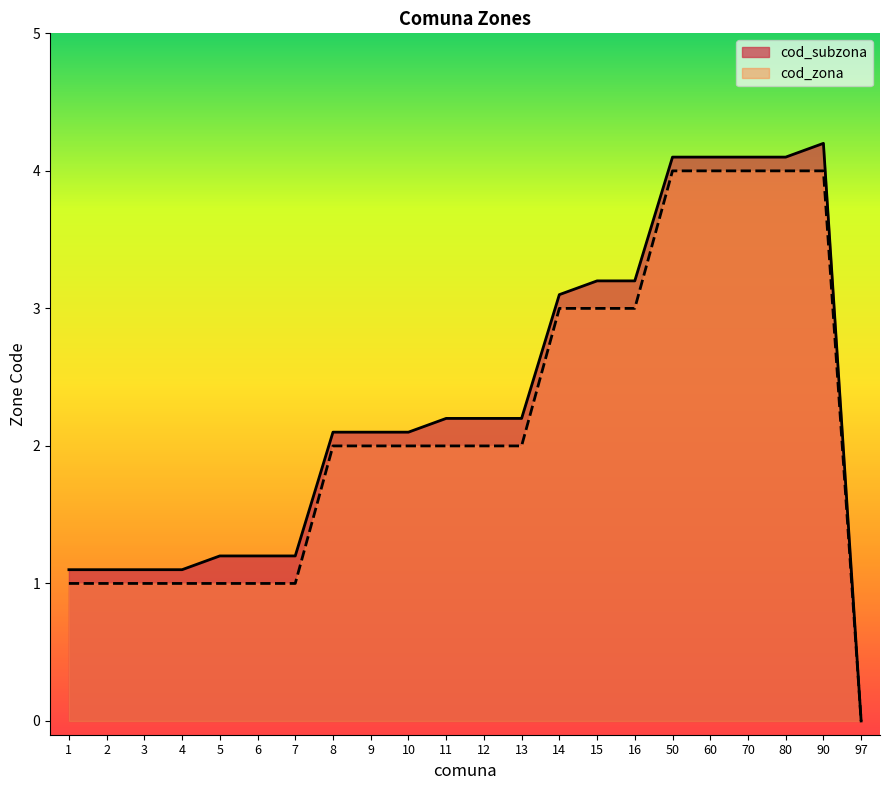

How many data points does each series have?

22